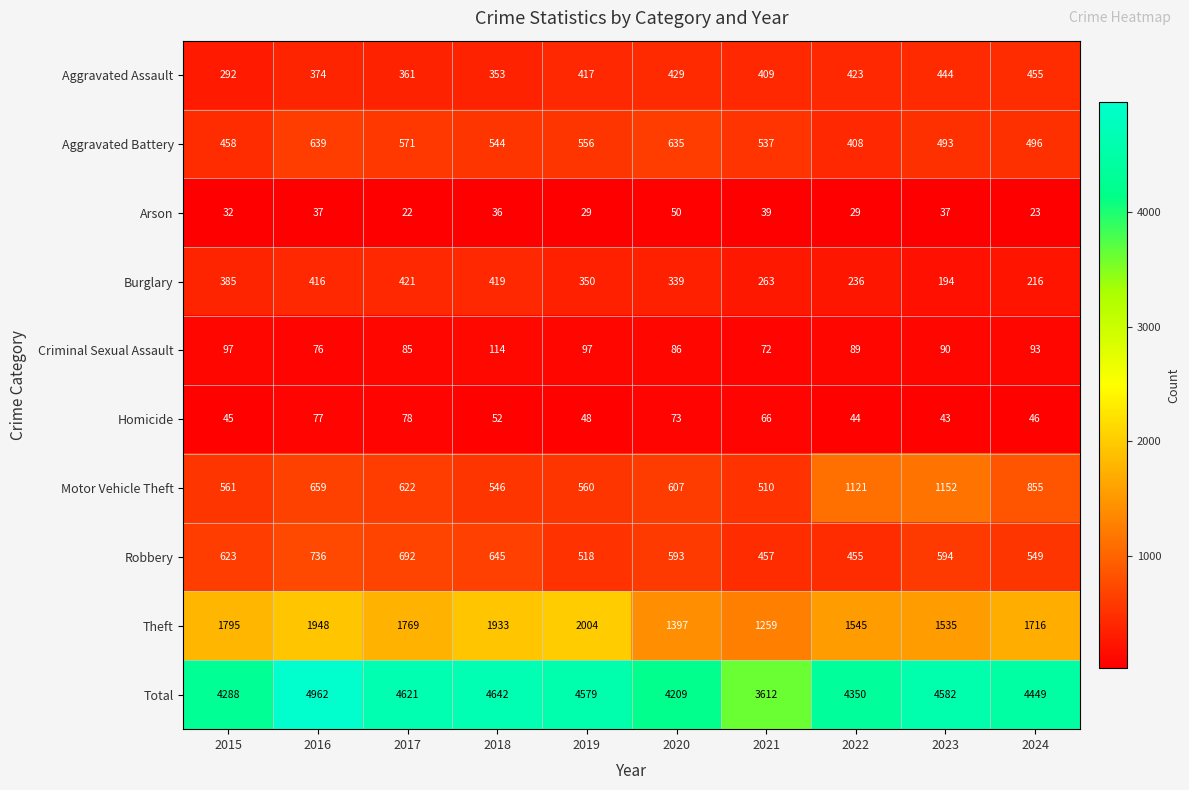

What is the sum of the Robbery values at 2019 and 2018?

1163